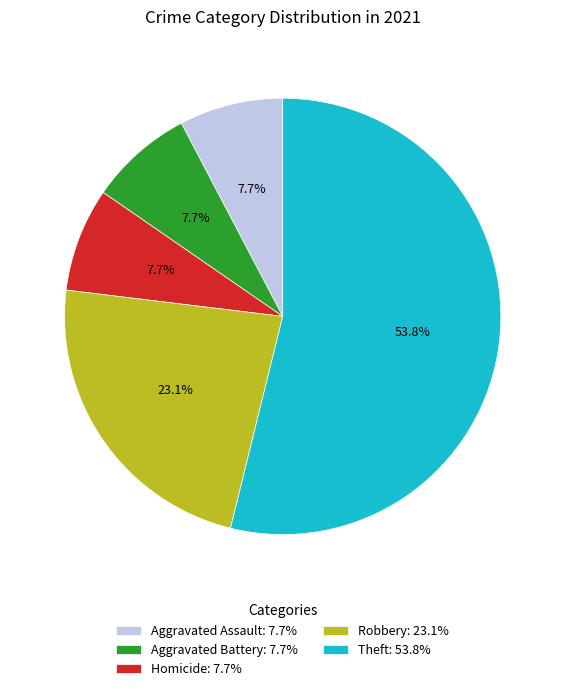

What is the majority slice?

Theft